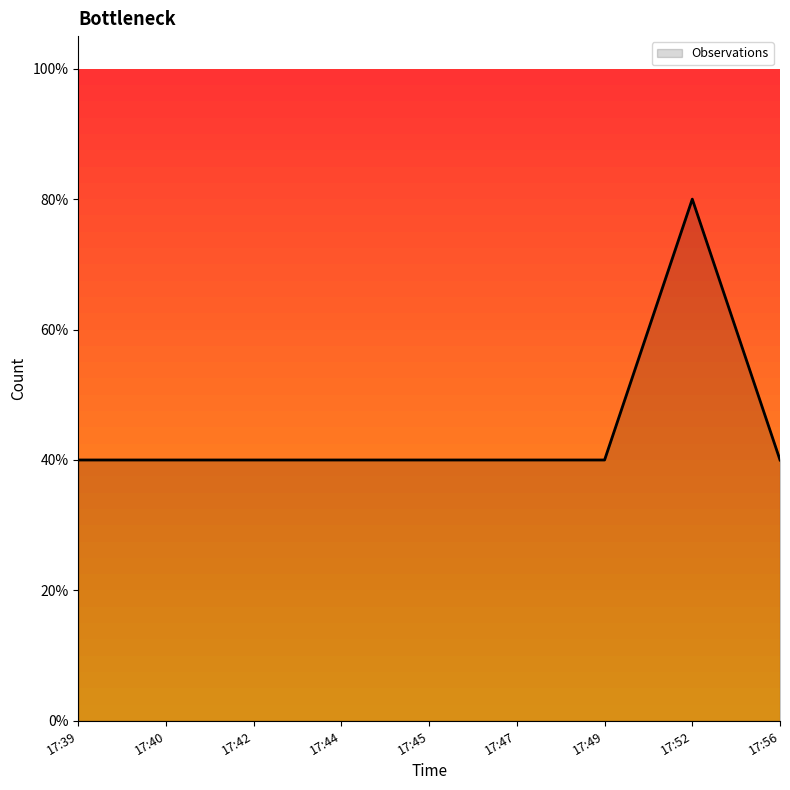

Reading left to right, transcribe all the data shown in this chart.

0.4	0.4	0.4	0.4	0.4	0.4	0.4	0.8	0.4